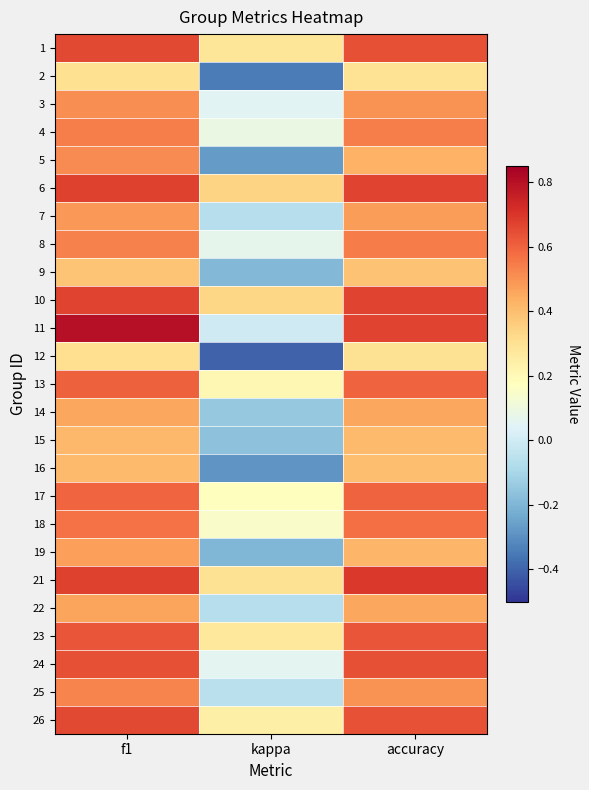

What is the greatest value displayed?

0.8